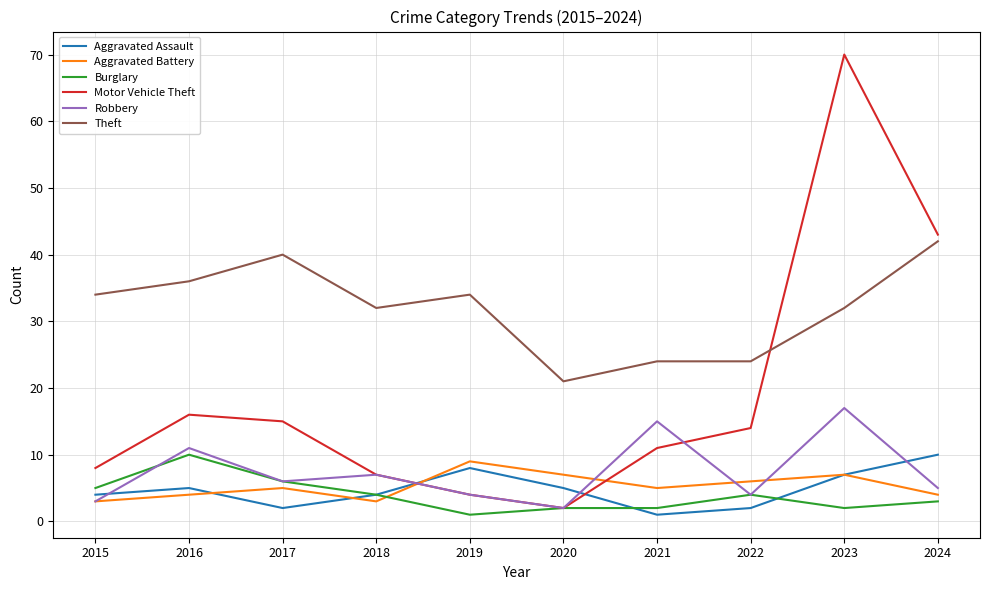

What is the average value of the Robbery series?

7